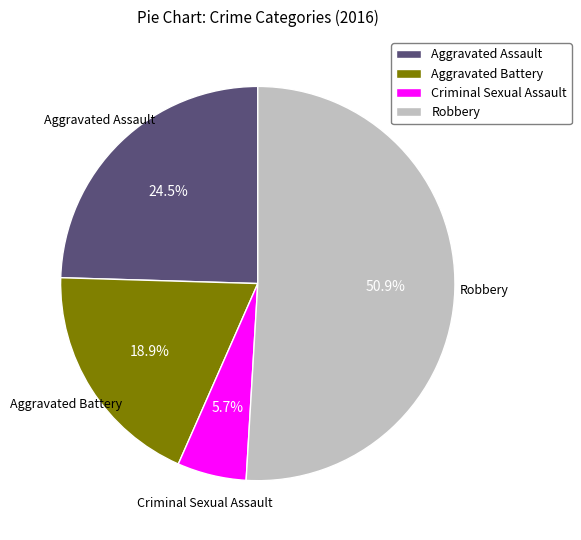

What is the ratio of the value at Aggravated Assault to the value at Aggravated Battery?

1.3